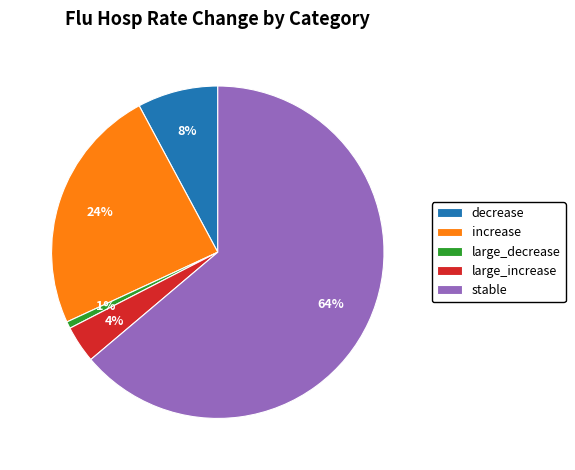

To the nearest percent, what portion does increase represent?

24%